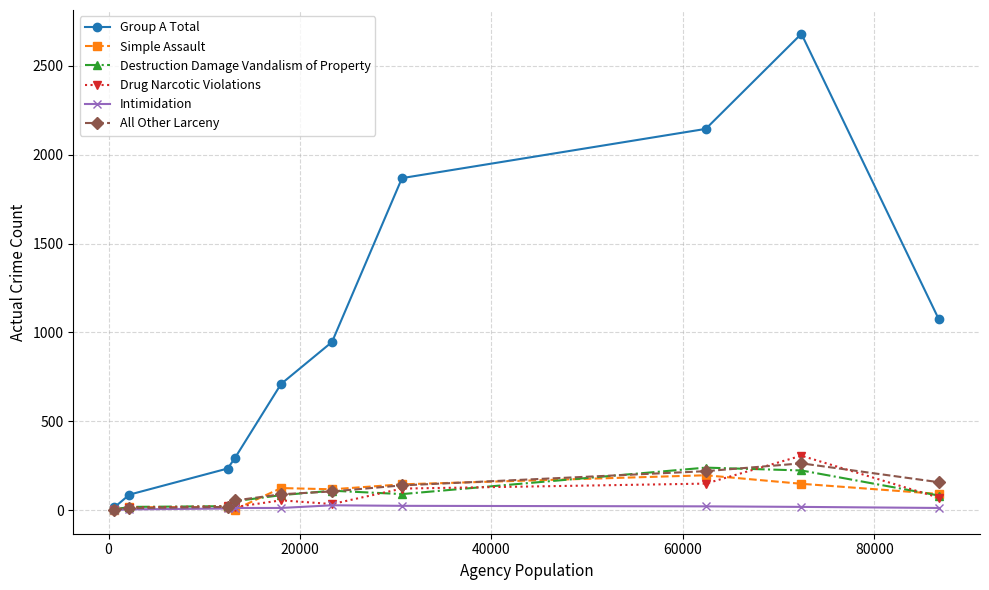

At how many categories does at least one series exceed 577?

6